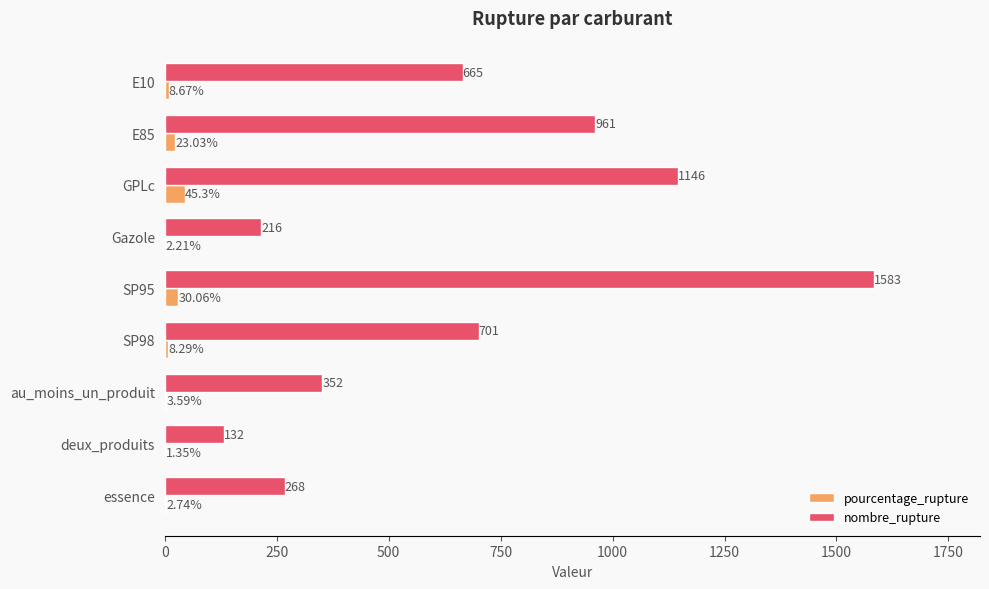

What is the sum of the pourcentage_rupture values at E10 and deux_produits?

10.0